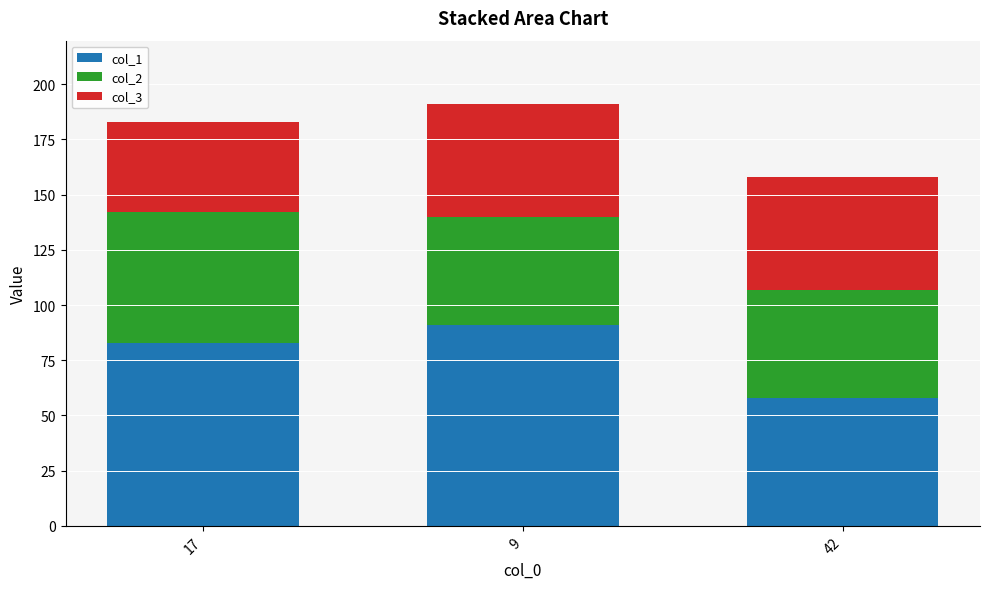

How many values in the col_1 series are below 83?

1